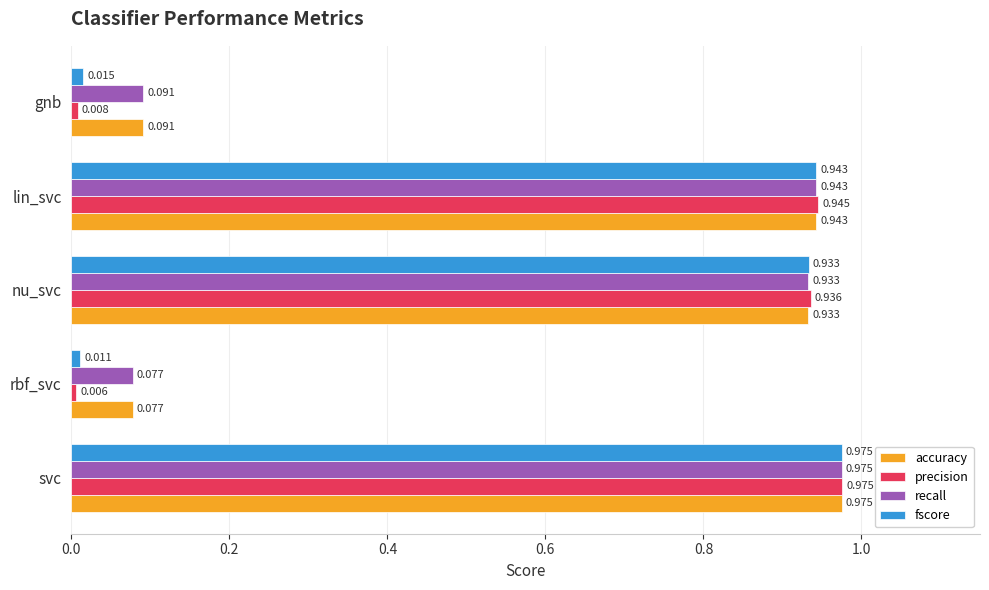

Which series changed the most between rbf_svc and nu_svc?

precision